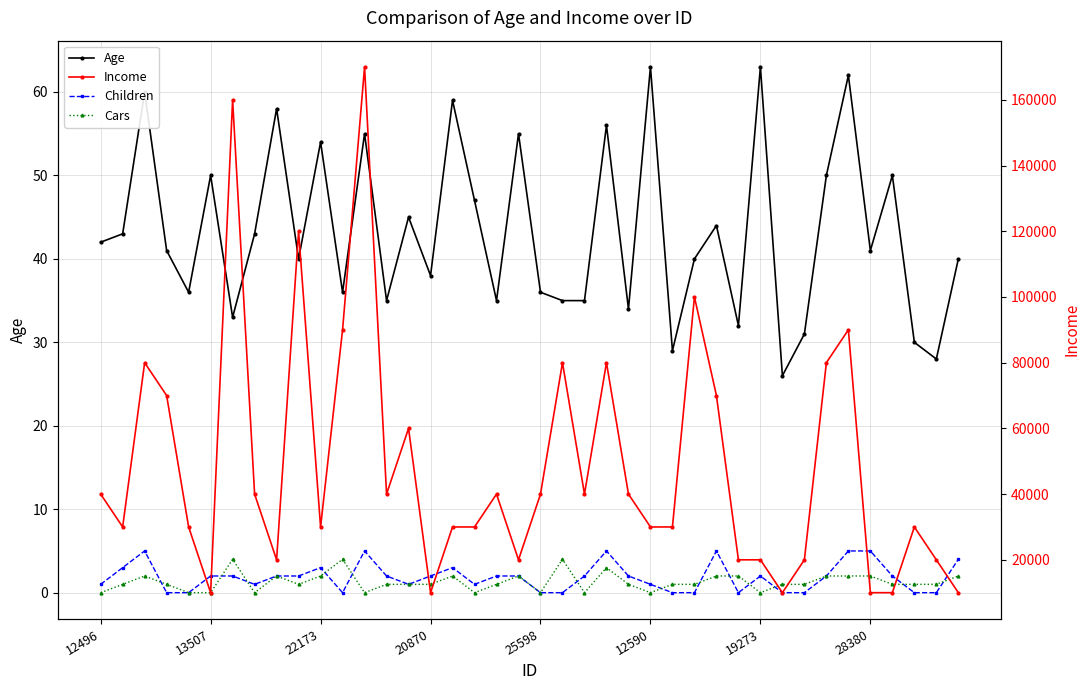

How many values in the Cars series exceed 1?

15